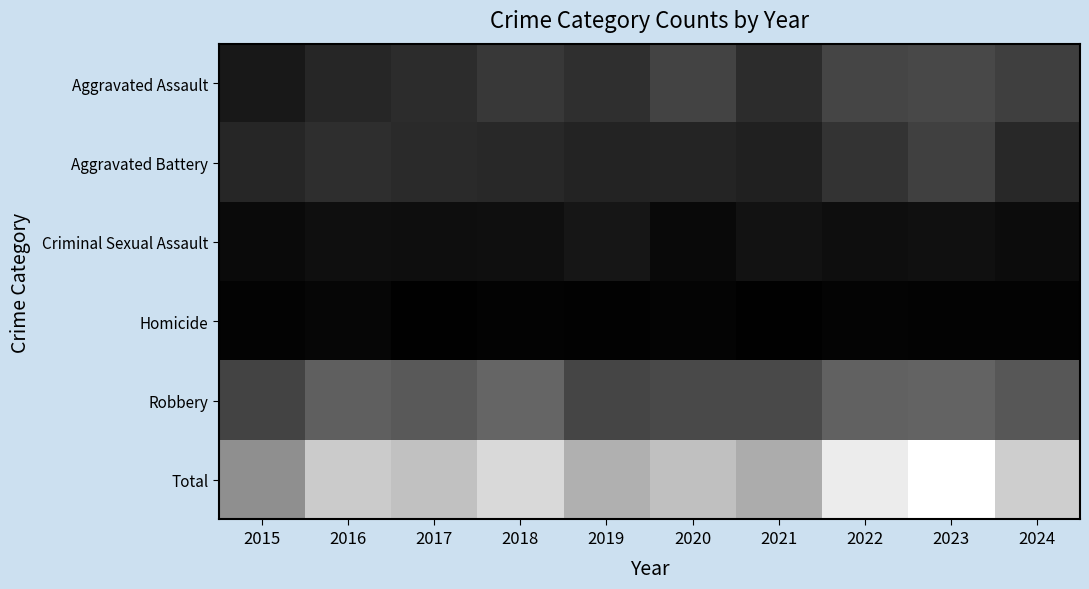

Which series changed the most between 2019 and 2024?

Total